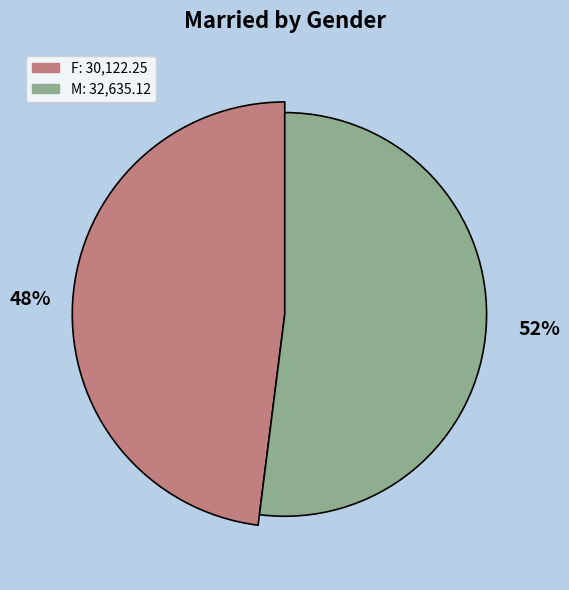

Combined, do M and F account for over 50%?

Yes